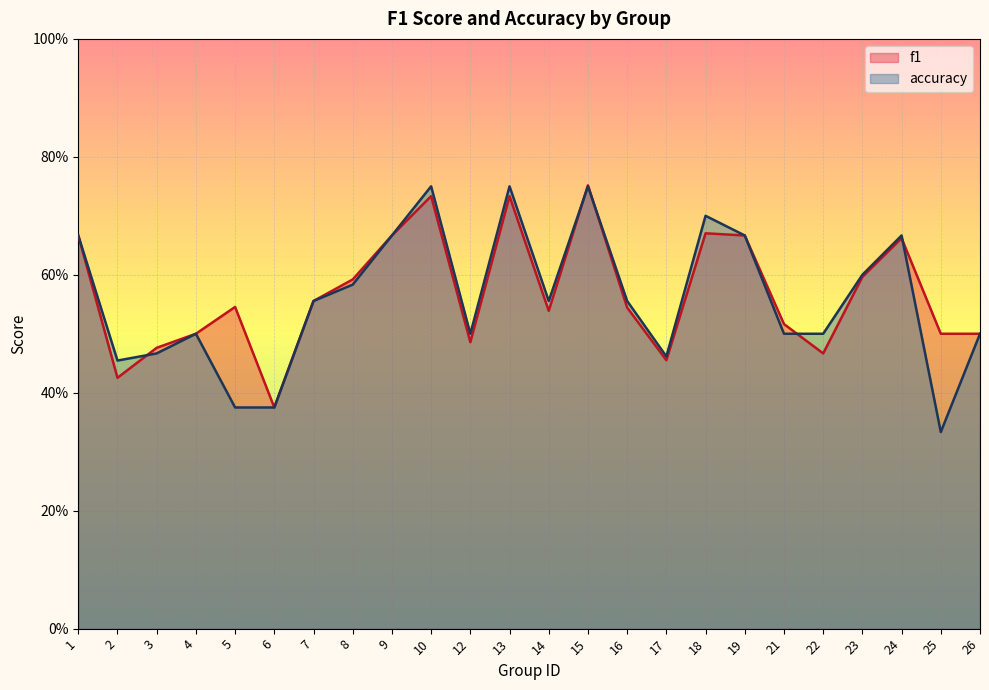

Is it true that accuracy equals 0.7 at 18?

True